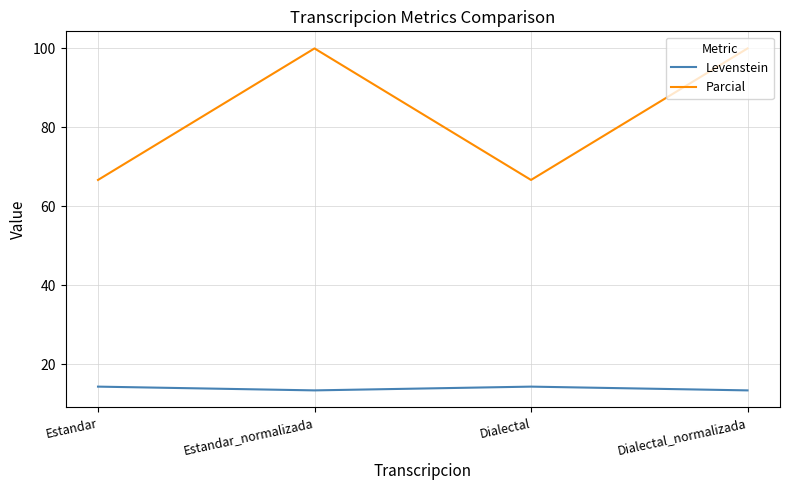

How many lines are shown in the chart?

2